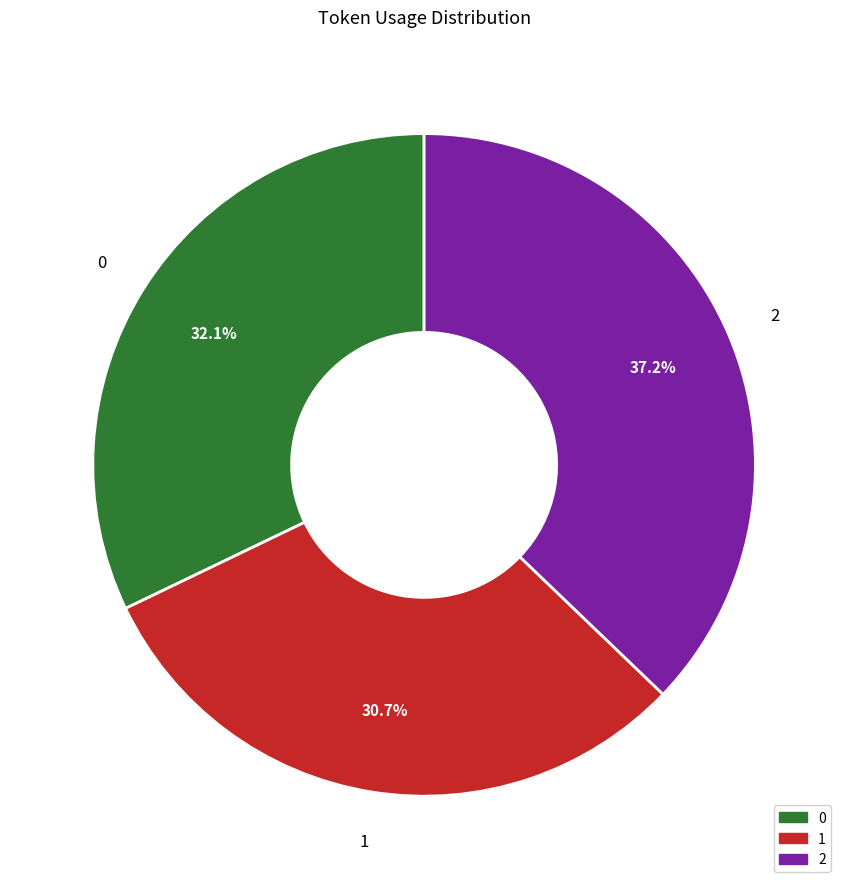

Count the number of slices in the pie.

3